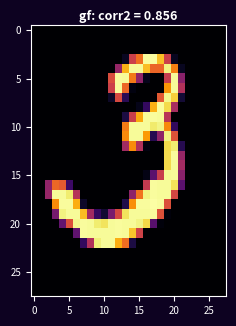

At how many categories does at least one series exceed 243?

18